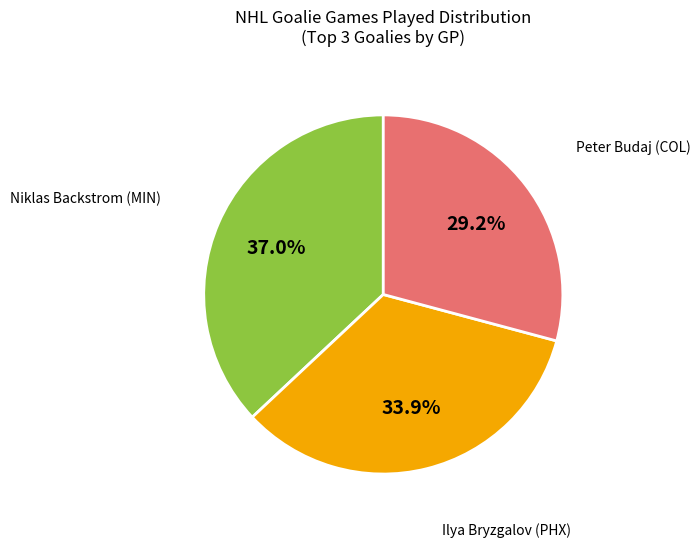

Is there a majority slice in this chart?

No